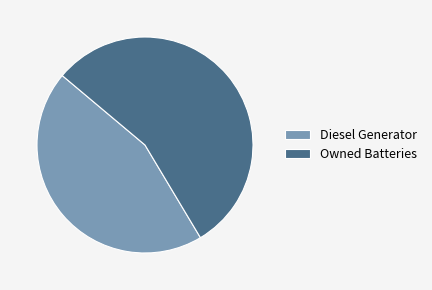

Which has a higher value, Diesel Generator or Owned Batteries?

Owned Batteries